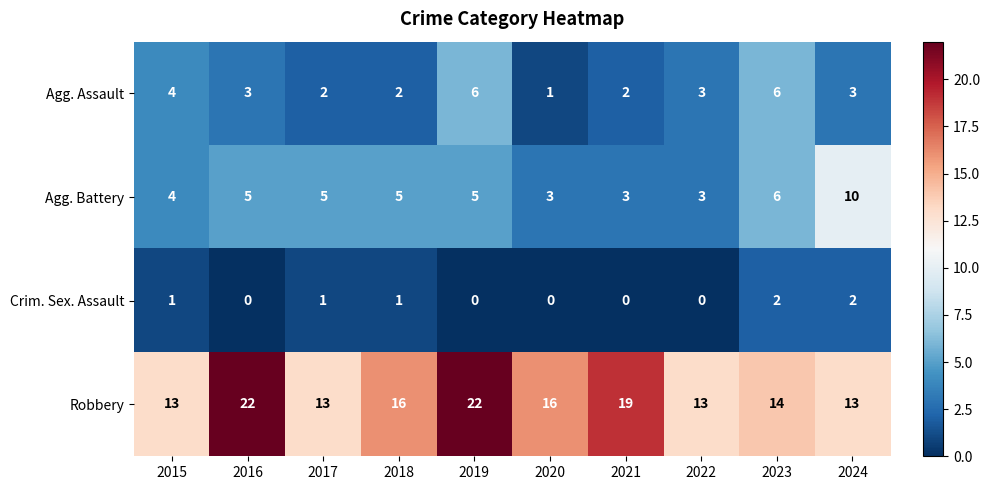

How many data points does each series have?

10